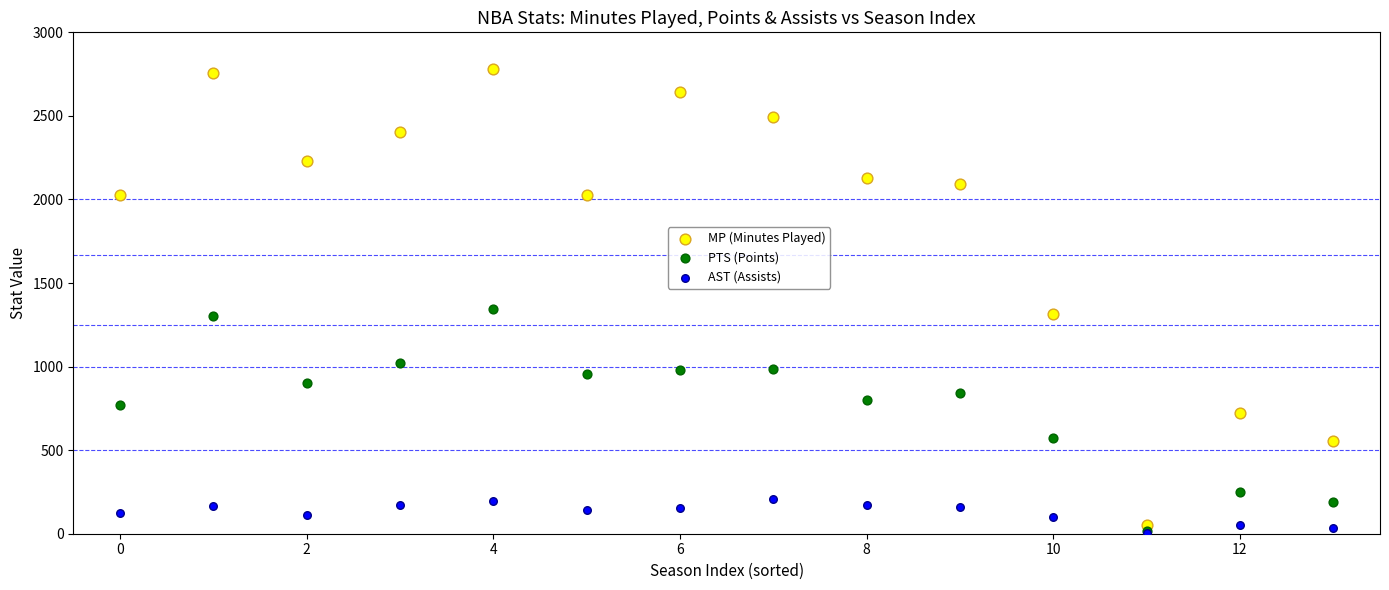

Across all series, what Y value is closest to 1392?

1343